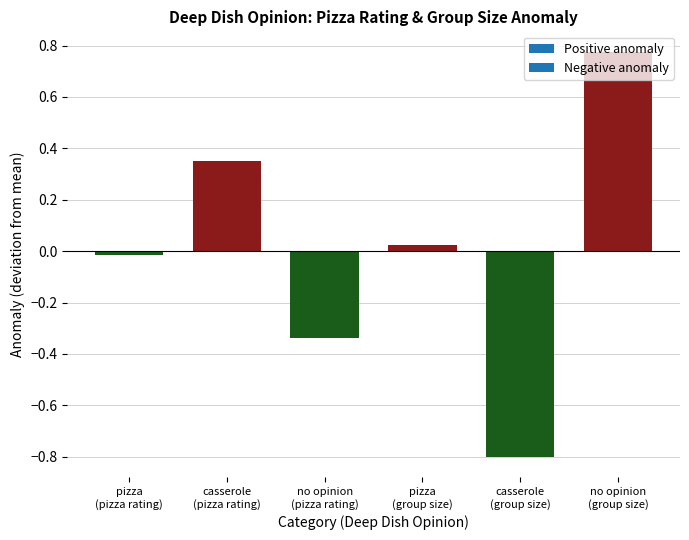

What is the minimum value shown in the chart?

-0.8